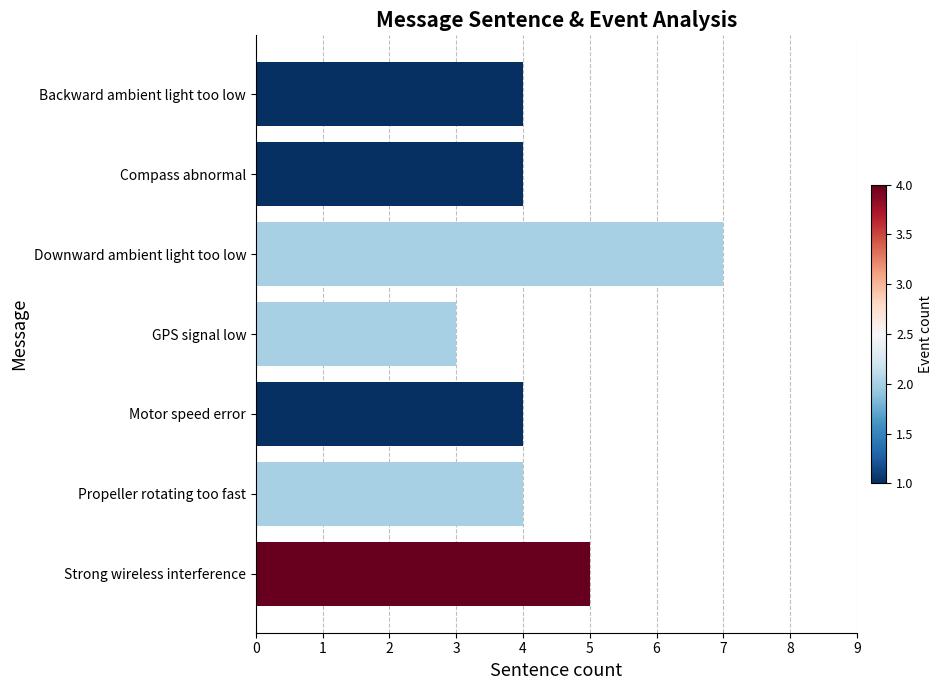

What is the greatest value displayed?

7